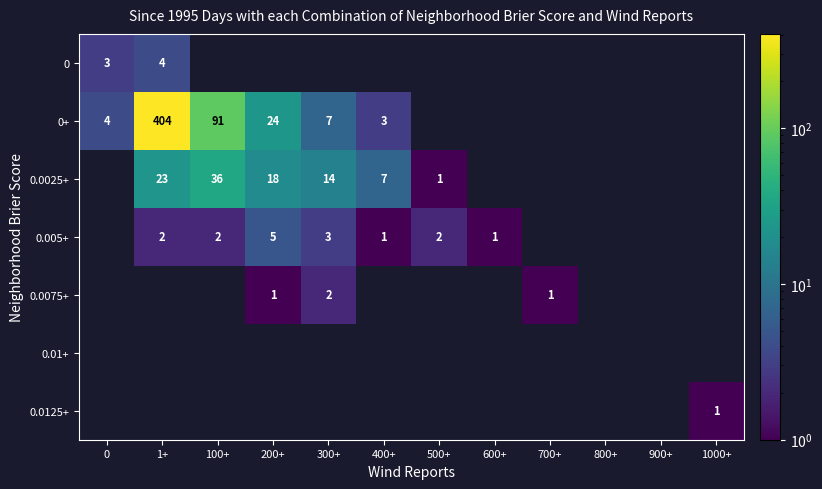

Rank the series at 300+ from lowest to highest value.

0, 0.01+, 0.0125+, 0.0075+, 0.005+, 0+, 0.0025+